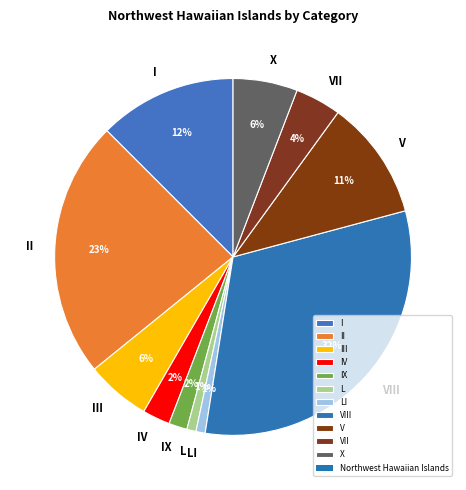

How many segments does this pie chart have?

11